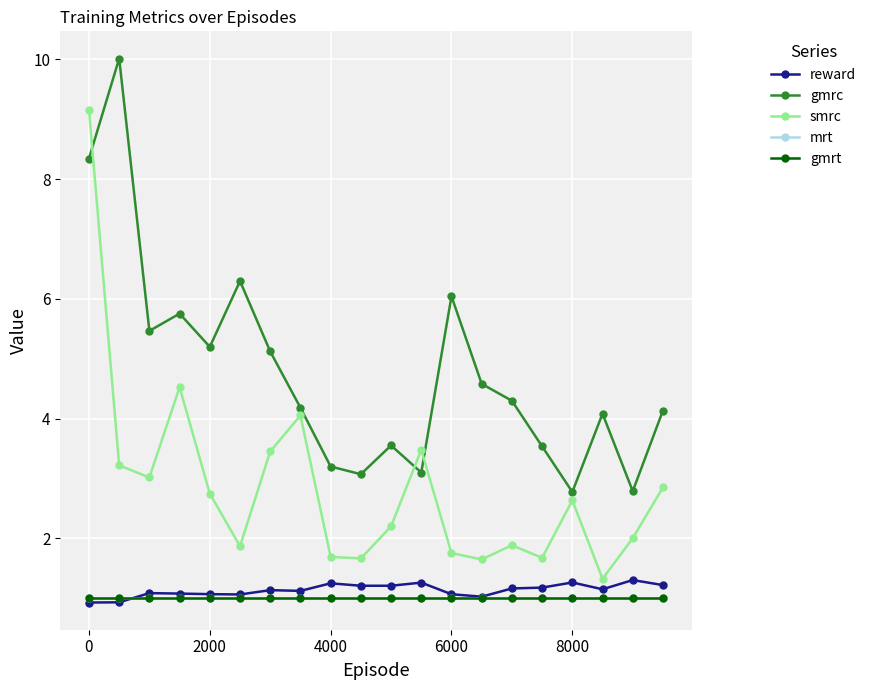

Is this an area chart (filled region under the line)?

No